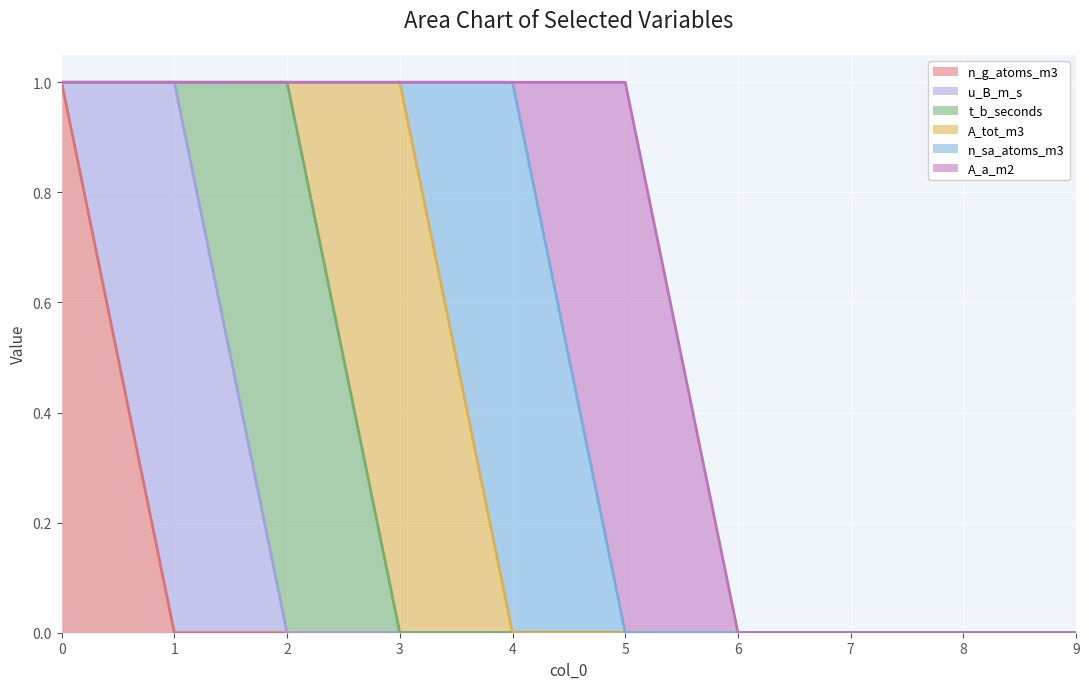

What is the total value across all series at 1?

1